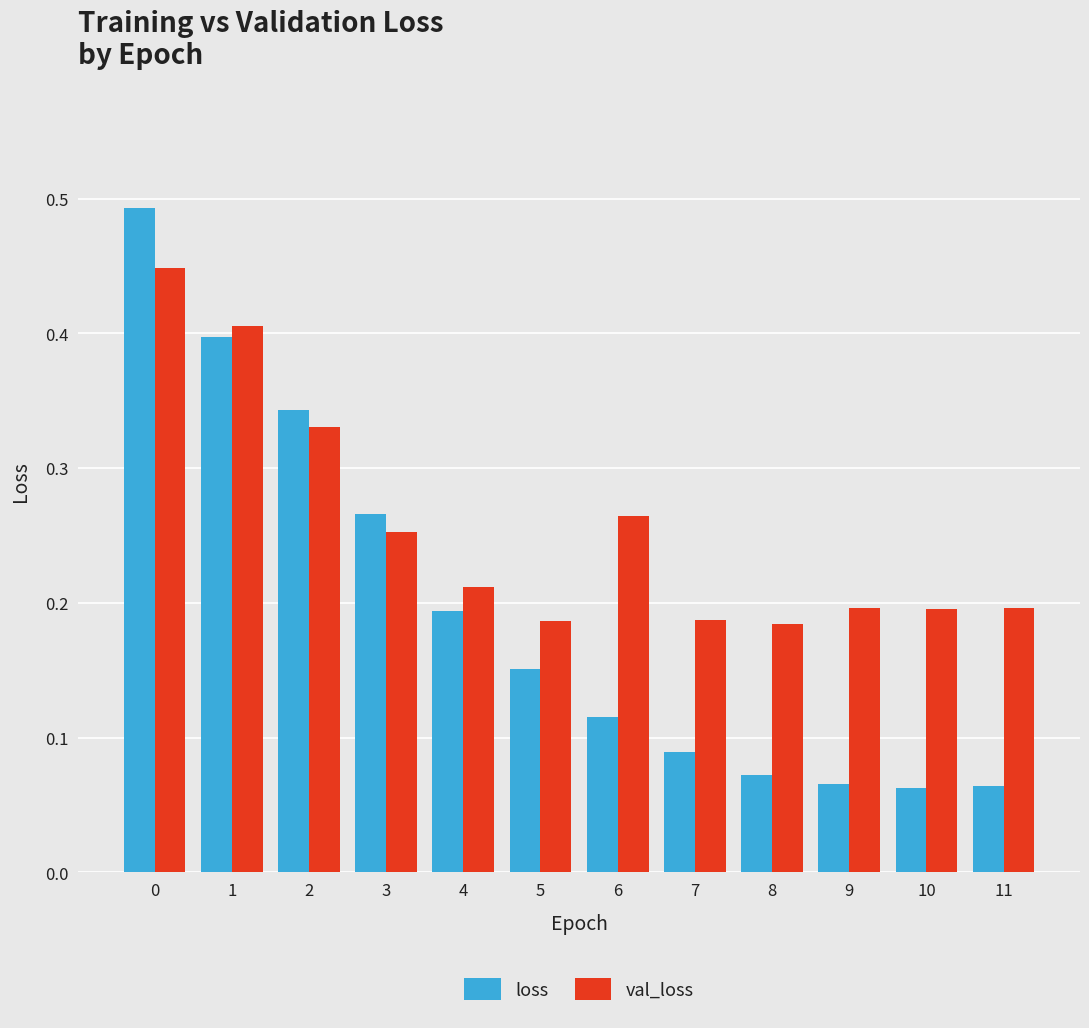

True or false: val_loss has a value of 0.2 at 5.

True